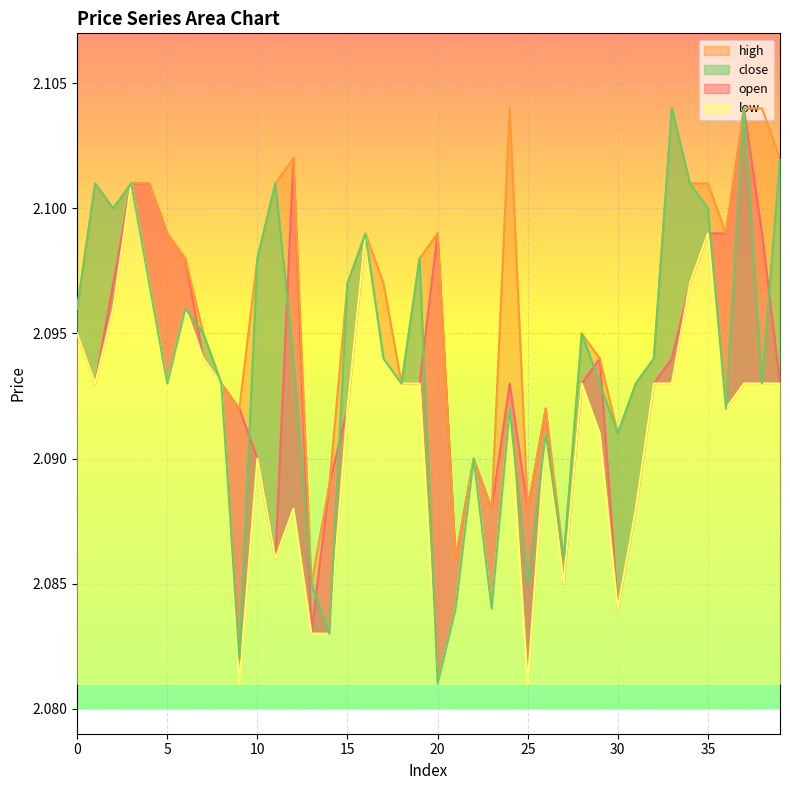

List the labels in order of low value, largest first.

3, 16, 35, 4, 34, 2, 6, 0, 7, 17, 1, 5, 8, 18, 19, 28, 32, 33, 37, 38, 39, 15, 24, 36, 26, 29, 10, 22, 12, 31, 11, 27, 21, 23, 30, 13, 14, 9, 20, 25